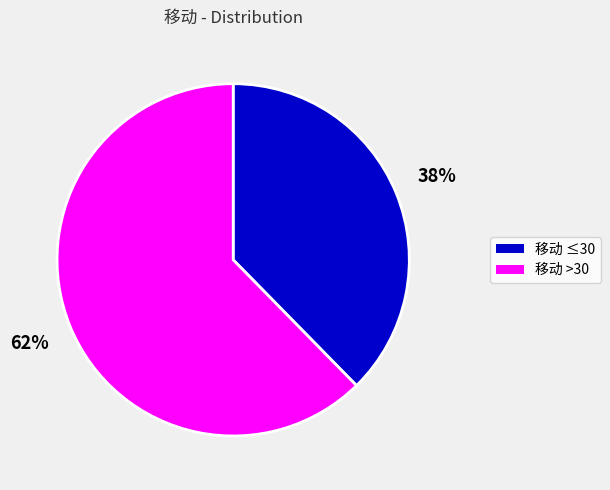

Is there a majority slice in this chart?

Yes